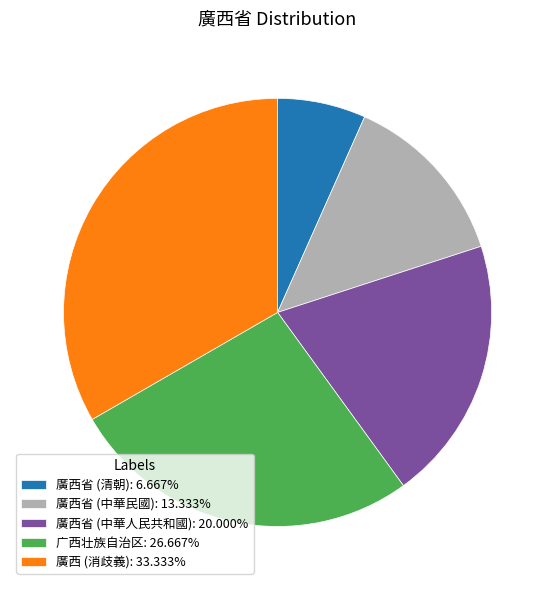

Is 廣西省 (中華人民共和國) the majority of the pie?

No